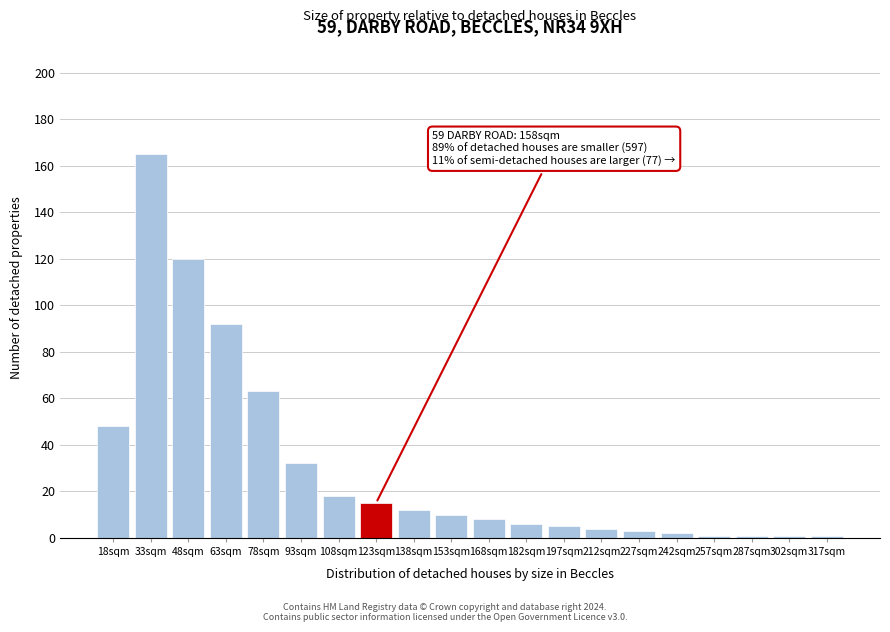

Reading right to left, transcribe all the data shown in this chart.

317sqm=1	302sqm=1	287sqm=1	257sqm=1	242sqm=2	227sqm=3	212sqm=4	197sqm=5	182sqm=6	168sqm=8	153sqm=10	138sqm=12	123sqm=15	108sqm=18	93sqm=32	78sqm=63	63sqm=92	48sqm=120	33sqm=165	18sqm=48